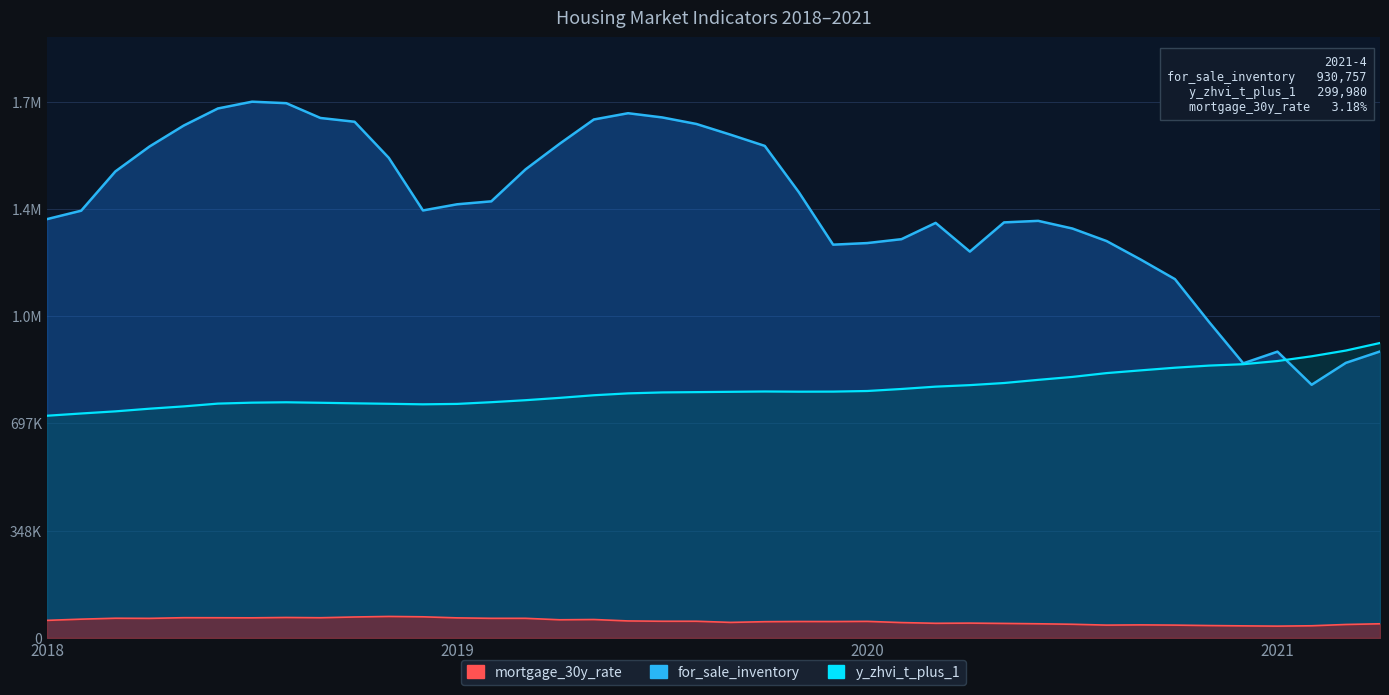

True or false: mortgage_30y_rate has a value of 63633.3 at 2019-2.

True